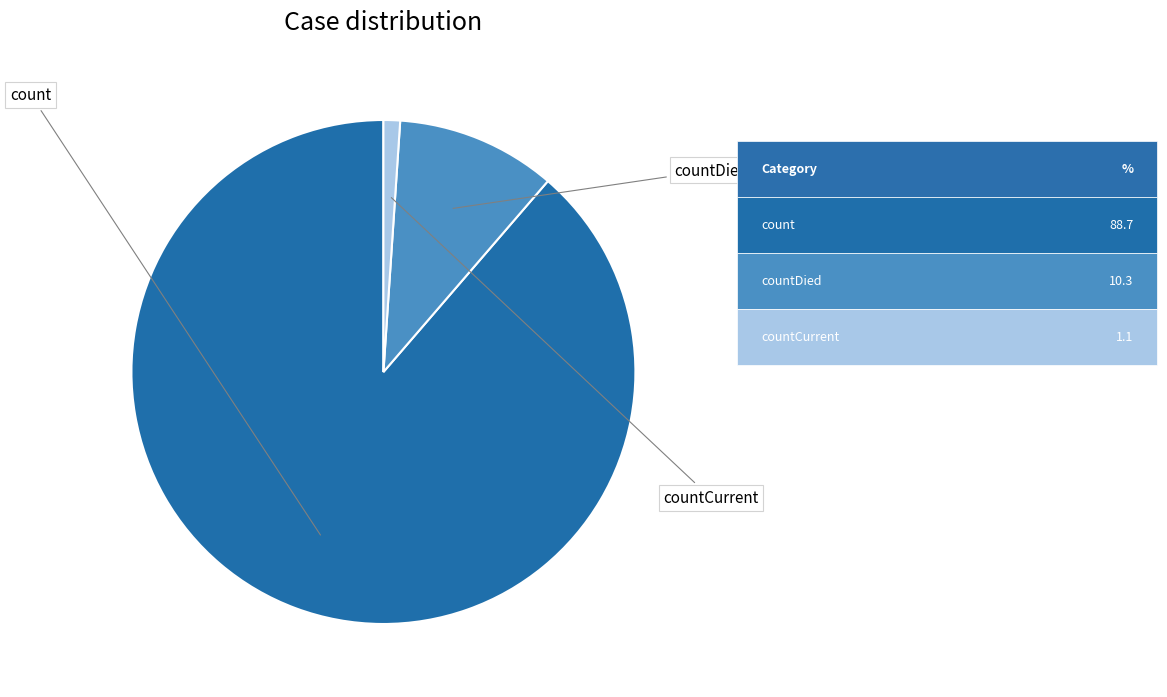

To the nearest percent, what is the difference between the largest and smallest slice percentages?

88%